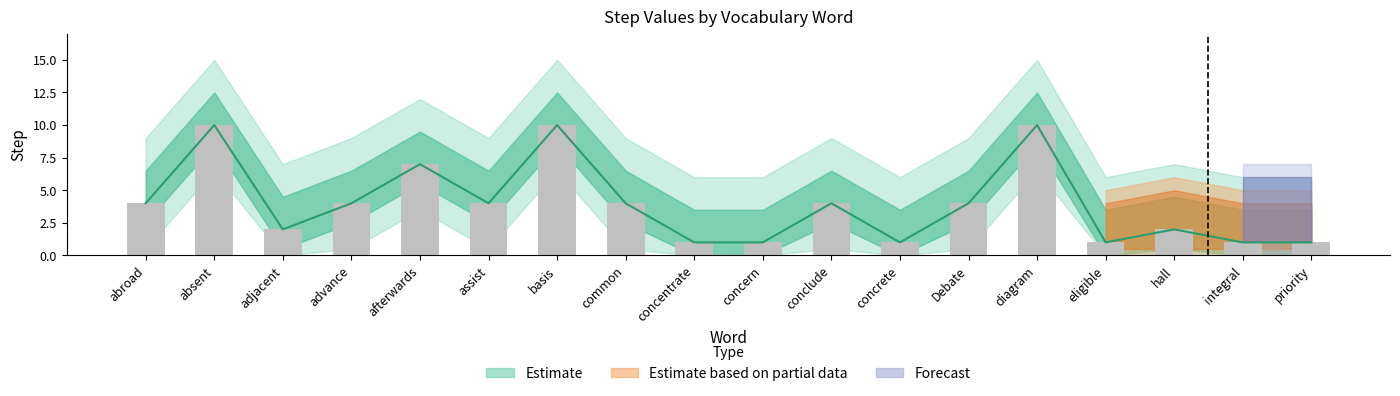

What is the average value?

4